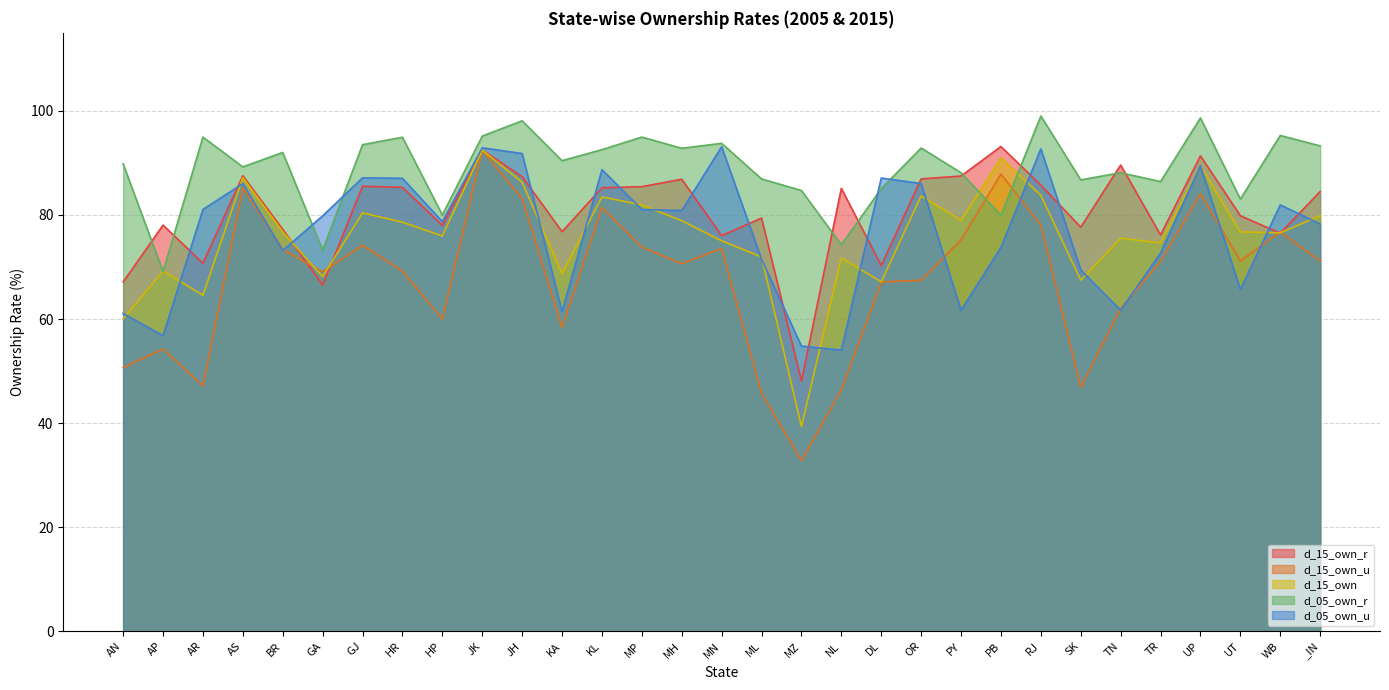

Which category has the lowest value across all series?

MZ